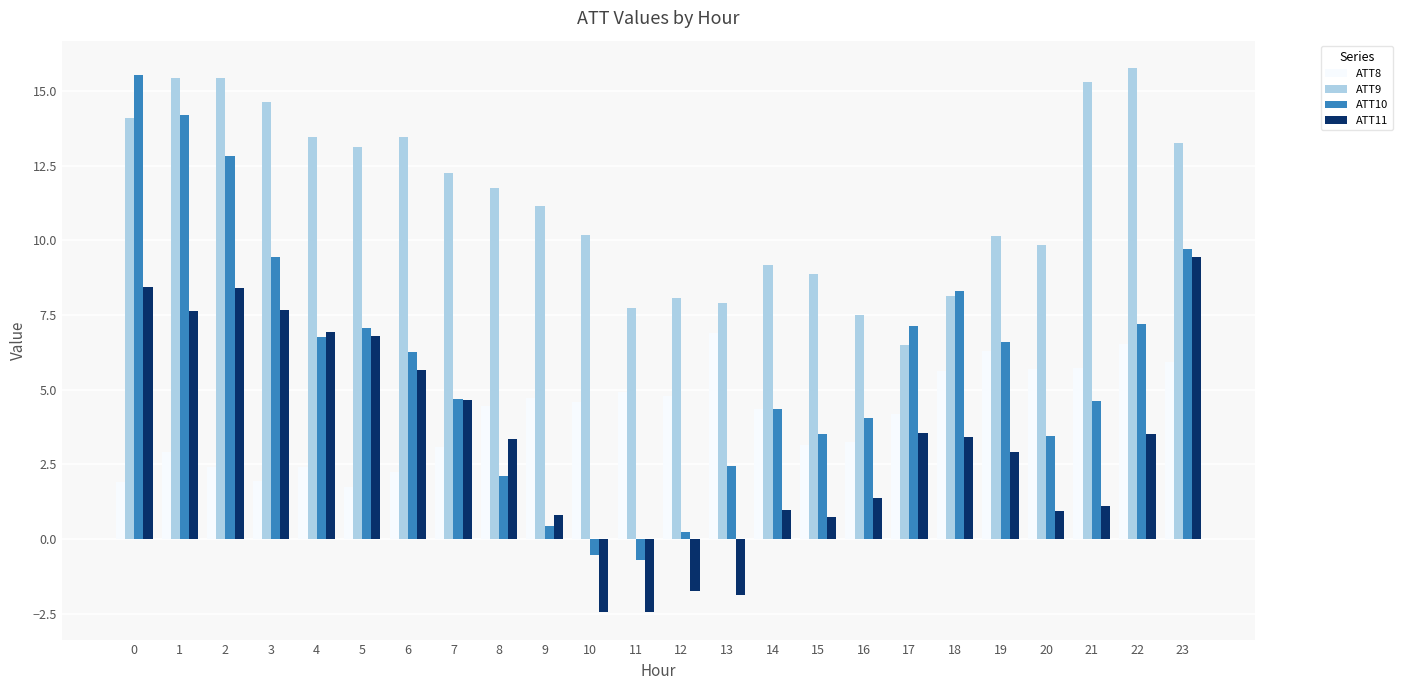

What is the average value of the ATT9 series?

11.4